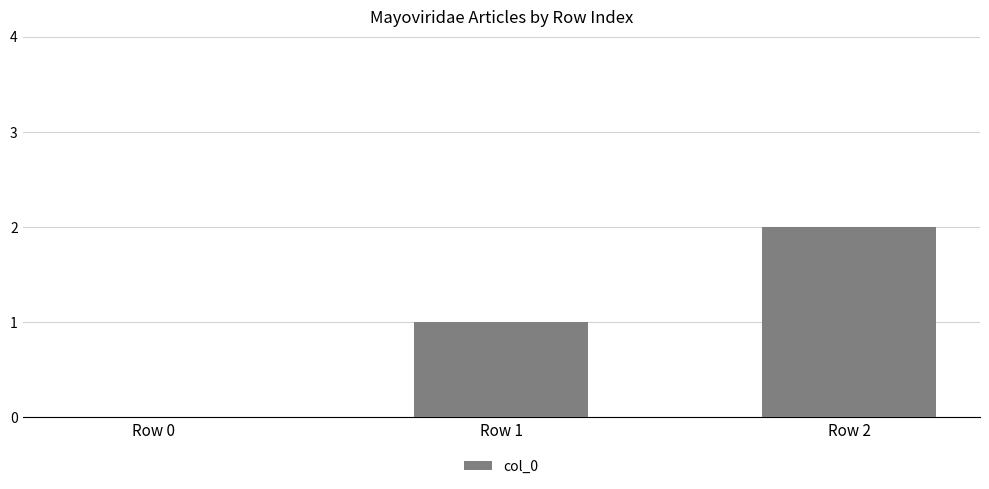

At which category does the chart reach its peak across all series?

Row 2